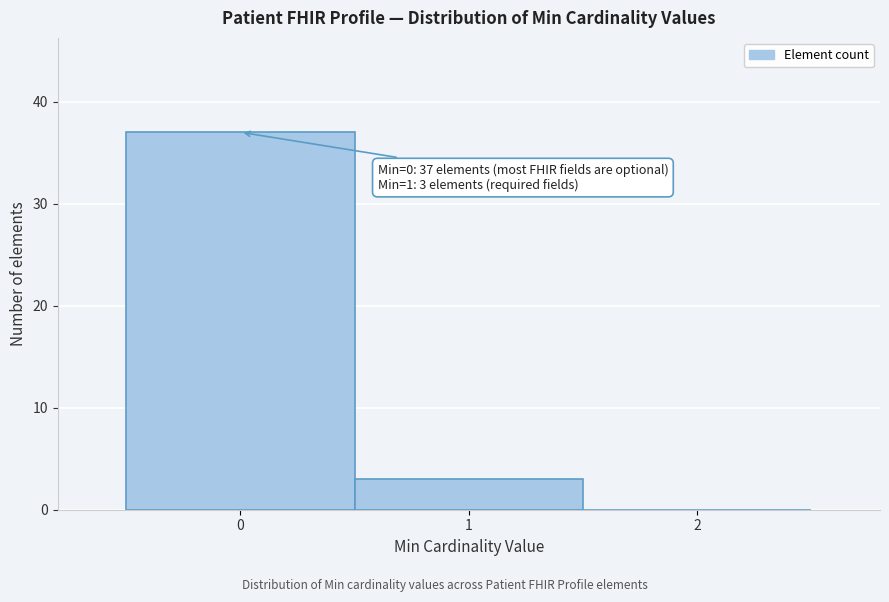

Over which range of the x-axis is the bar tallest?

-0.5 to 0.5